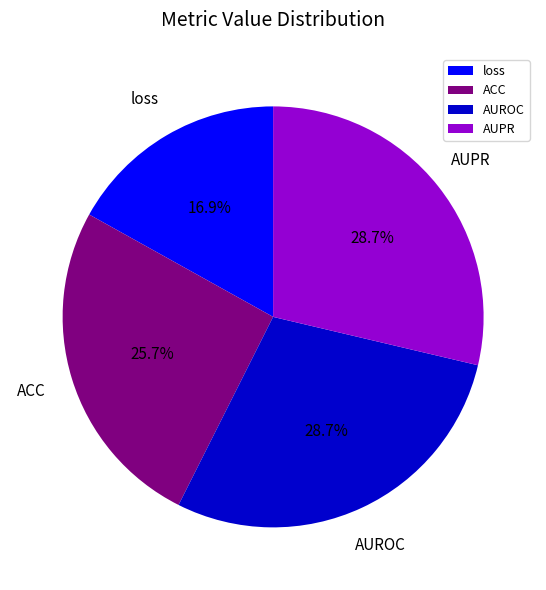

Which has a higher value, AUROC or loss?

AUROC